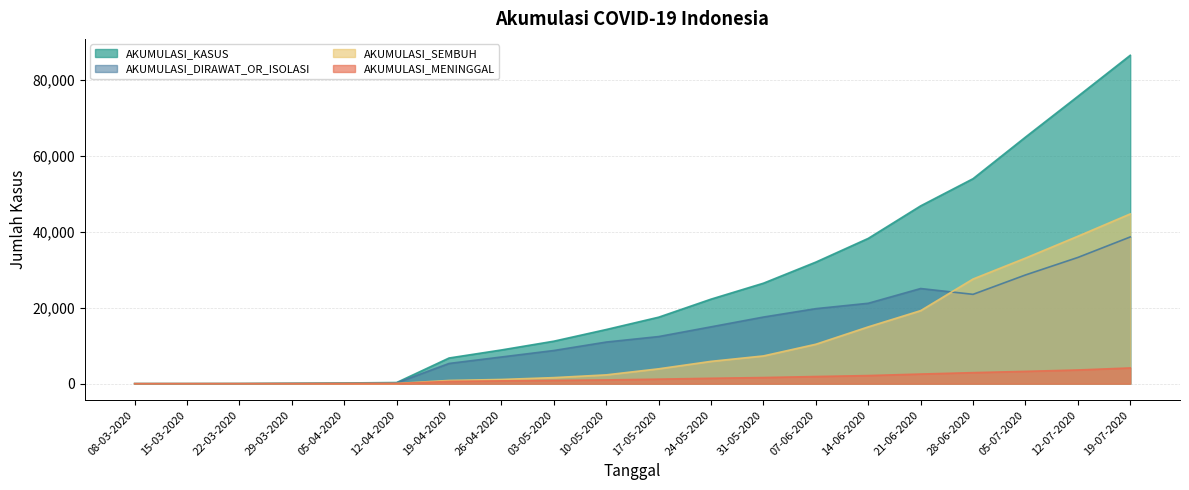

How many lines are shown in the chart?

4